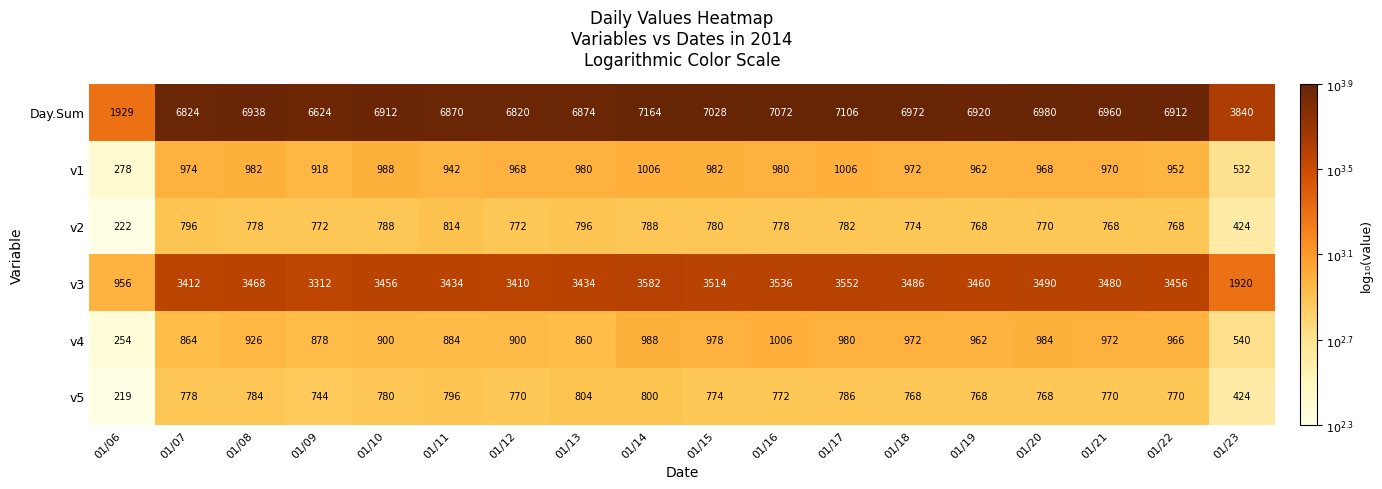

Which series changed the most between 01/16 and 01/22?

Day.Sum